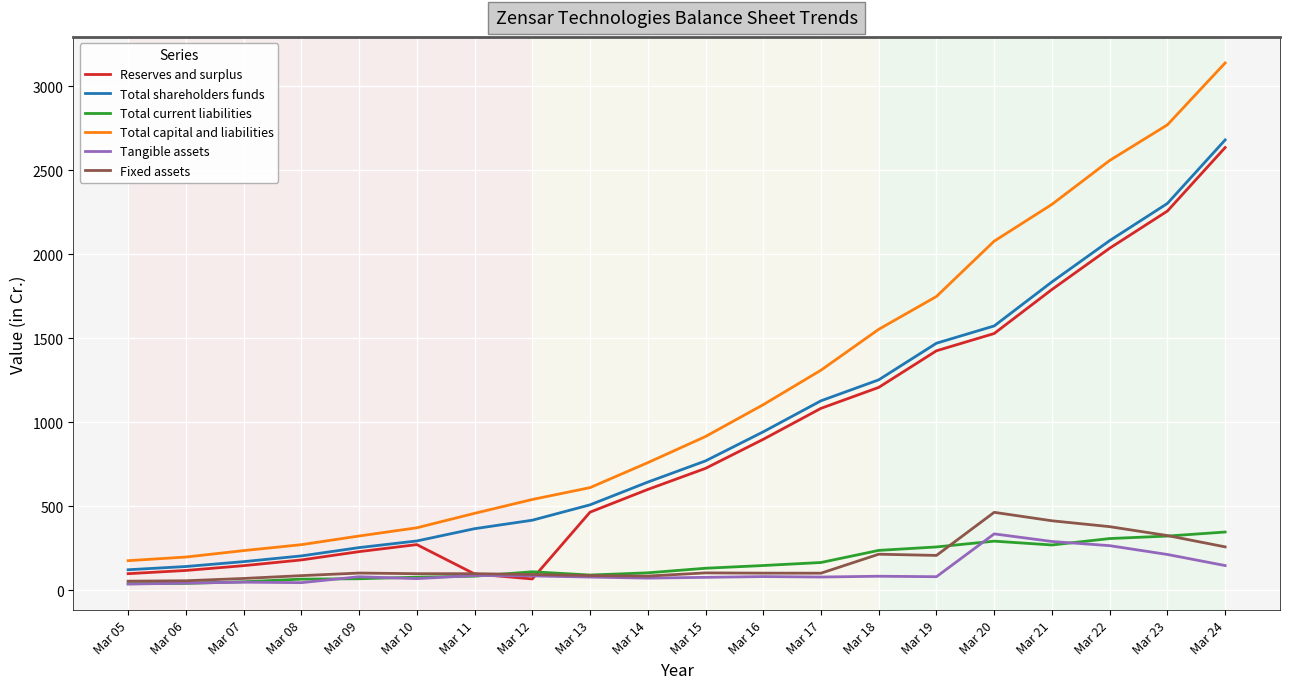

What is the lowest value of the Fixed assets series?

54.7